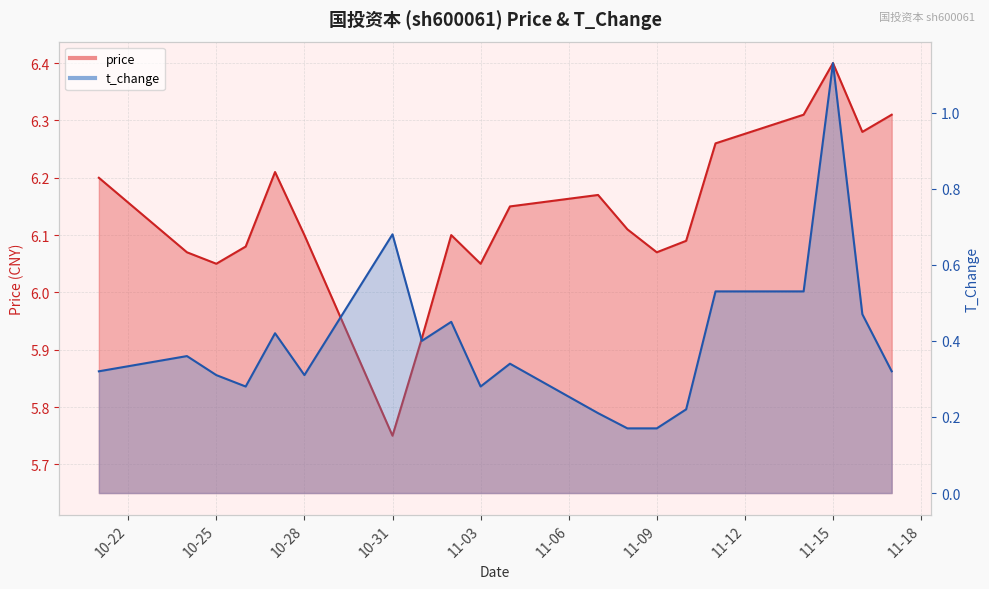

Which series has the widest spread of values?

t_change